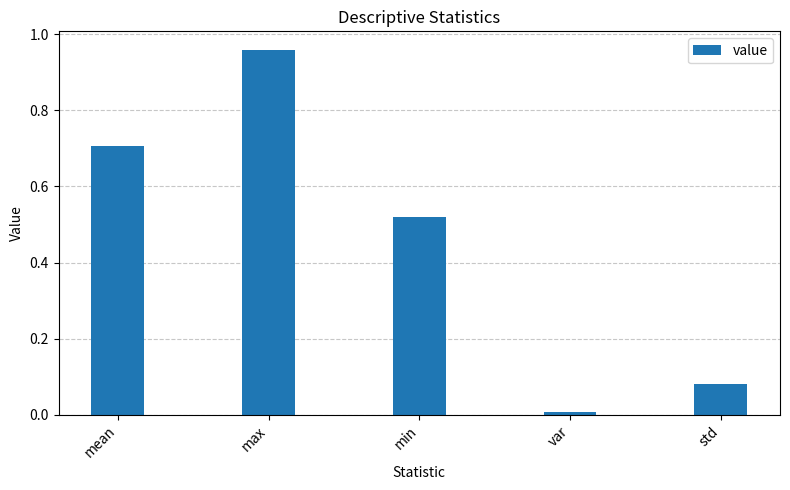

Are the bars grouped side by side (vs. stacked)?

No